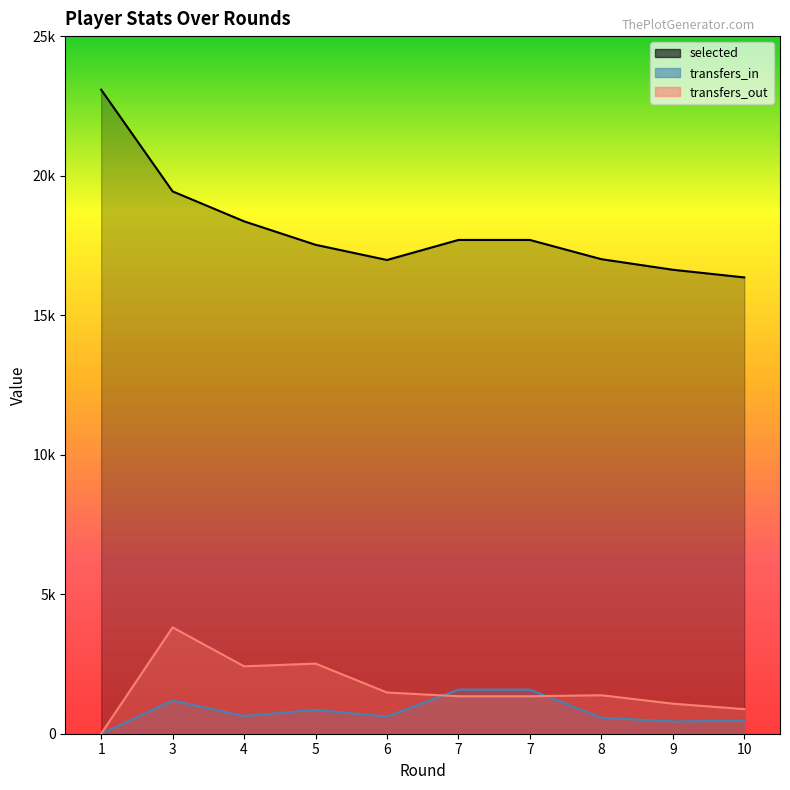

True or false: selected and transfers_out cross at least once.

False